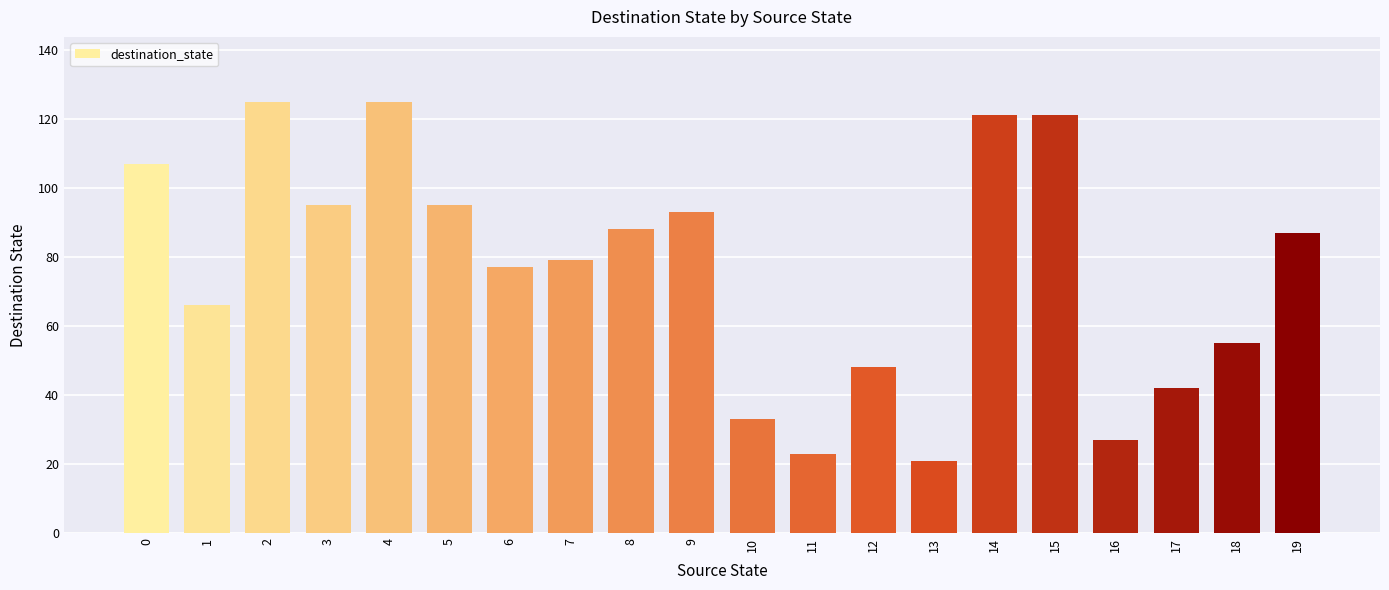

What is the change in value from 3 to 14?

+26